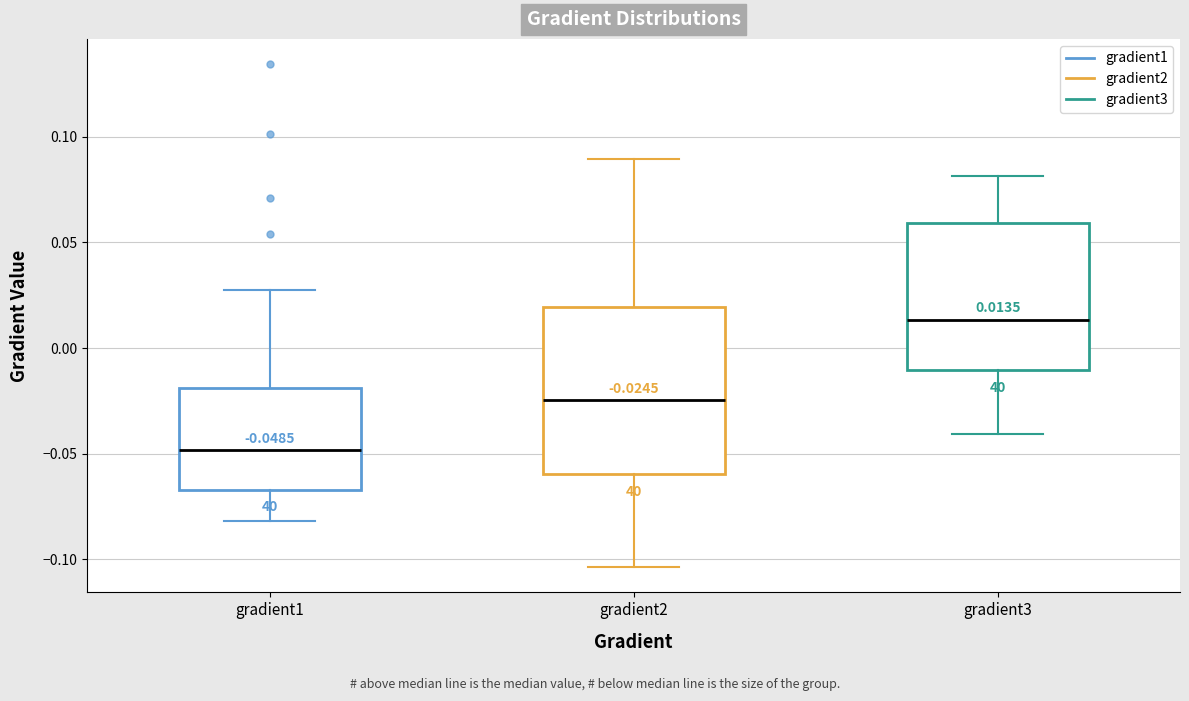

Which box is the tallest, from its lower edge to its upper edge?

gradient2